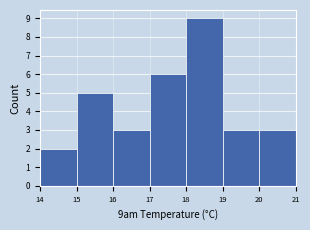

Over which range of the x-axis is the bar tallest?

18 to 19